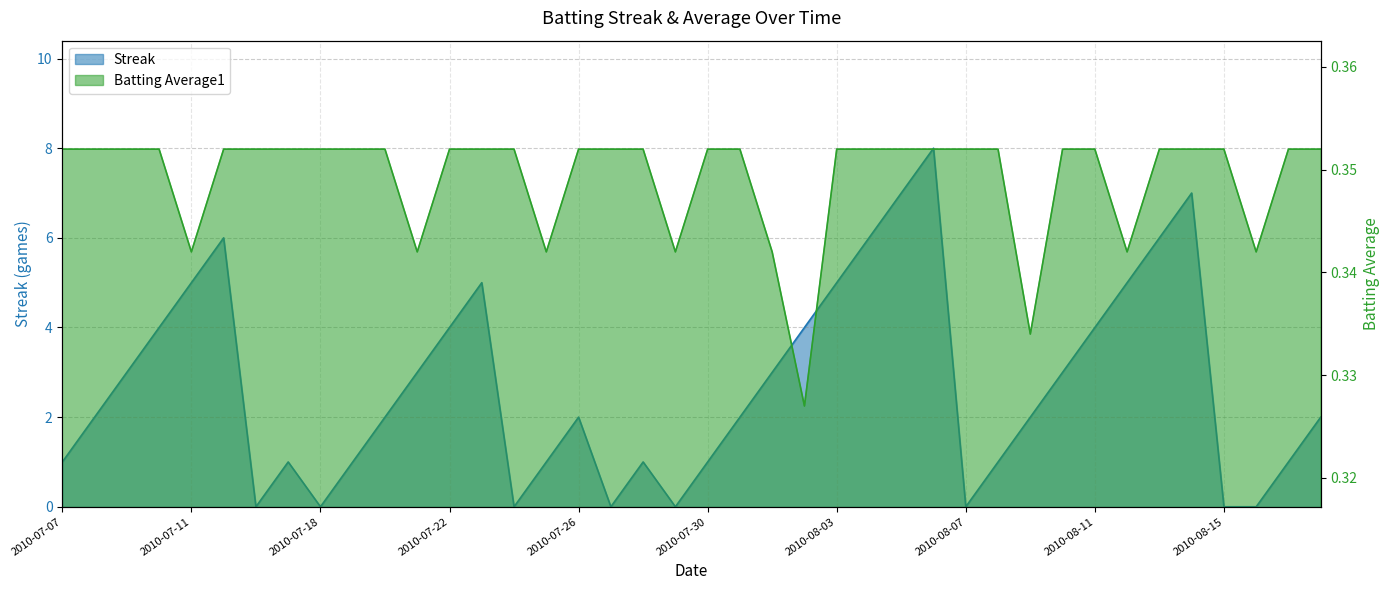

True or false: Streak has more than 1 interior local peaks.

True